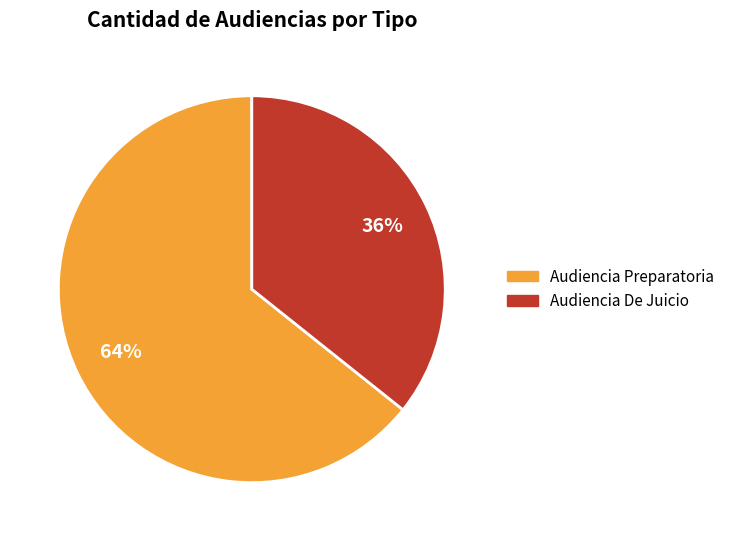

Count the number of slices in the pie.

2